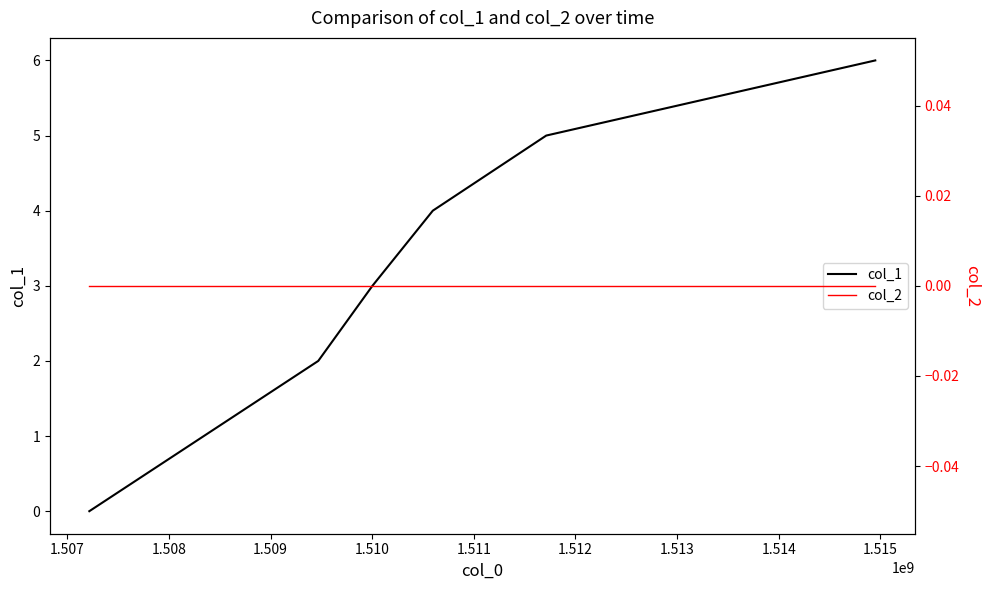

What is the difference between the second highest and minimum values in the col_1 series?

5